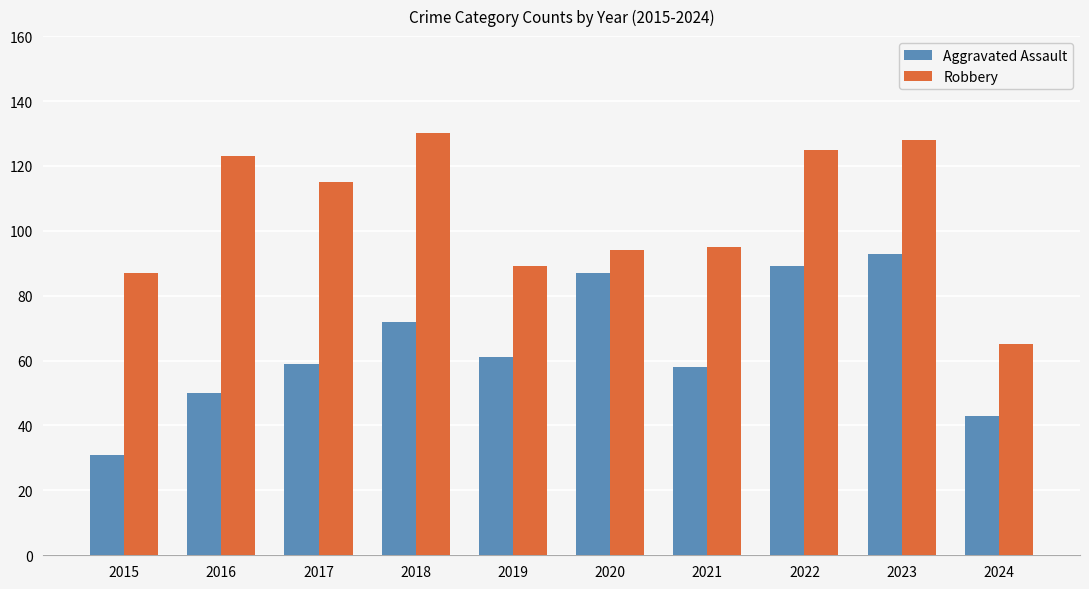

The value of Robbery at 2017 is 24. True or false?

False